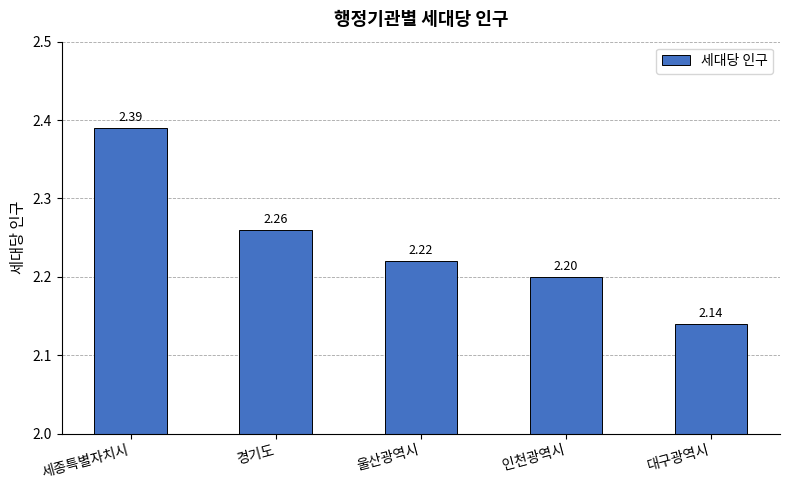

What is the sum of all values?

11.2